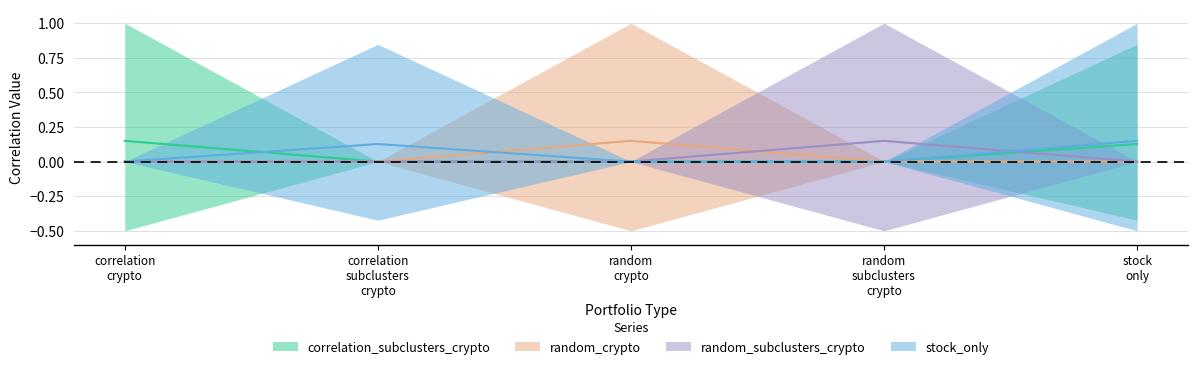

What is the difference between the highest and lowest values at random subclusters crypto?

0.1